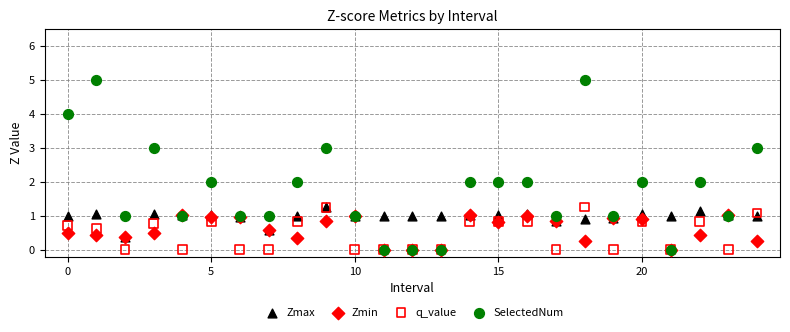

Which series has the largest Y range (max minus min)?

SelectedNum